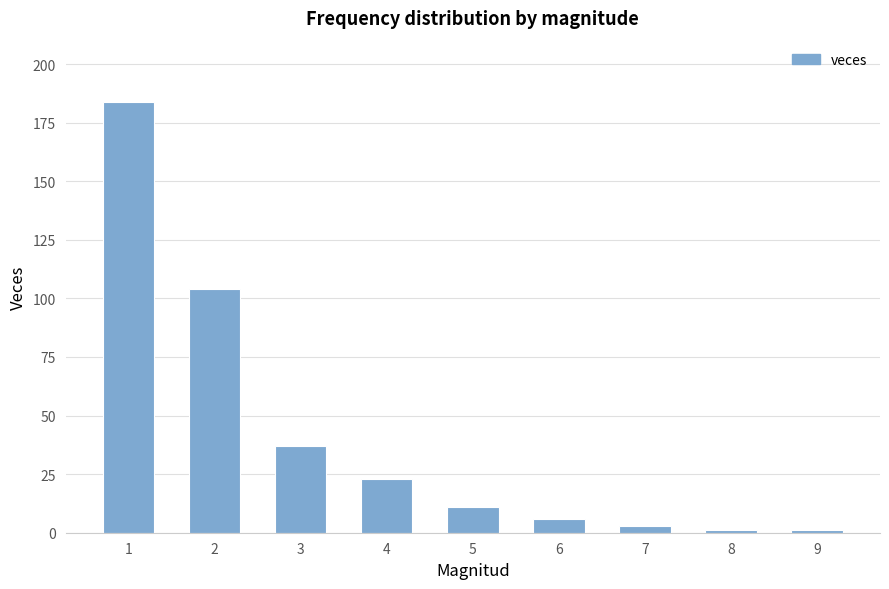

The value at 6 is 6. True or false?

True